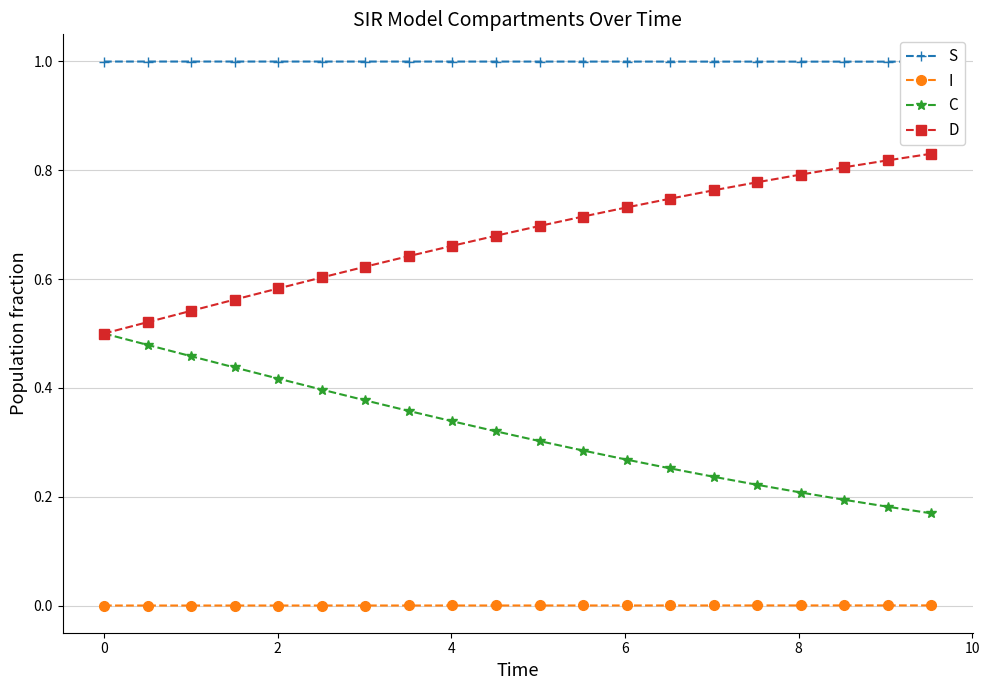

How many lines are shown in the chart?

4